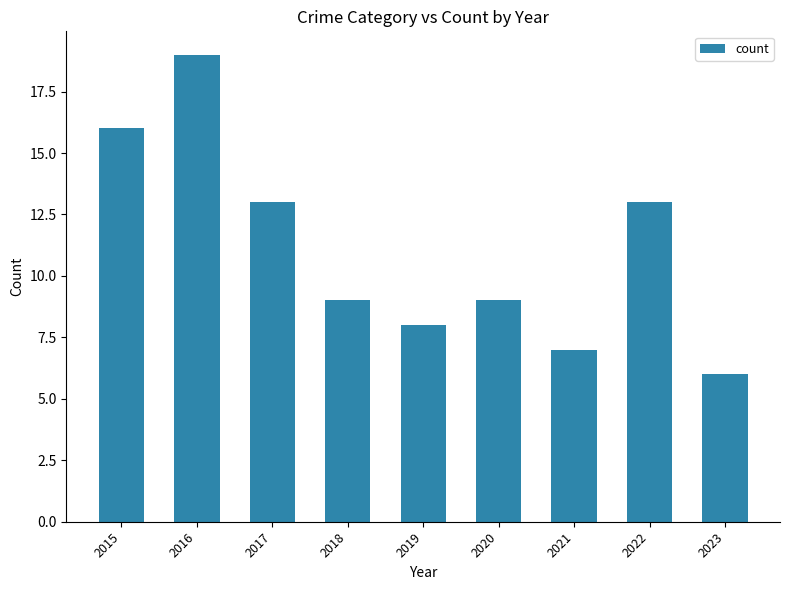

What is the minimum value shown in the chart?

6